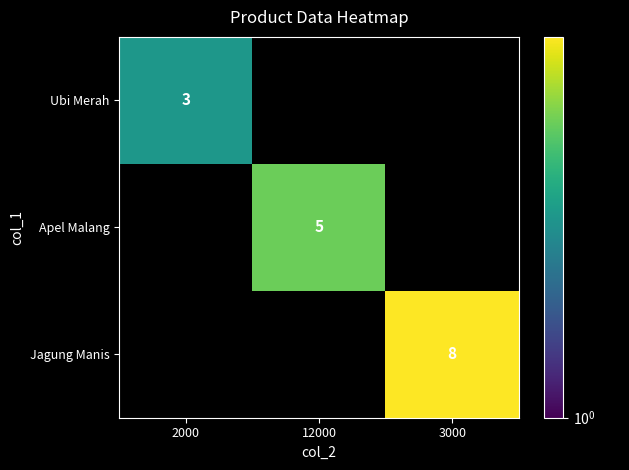

The value of Jagung Manis at 3000 is 12. True or false?

False